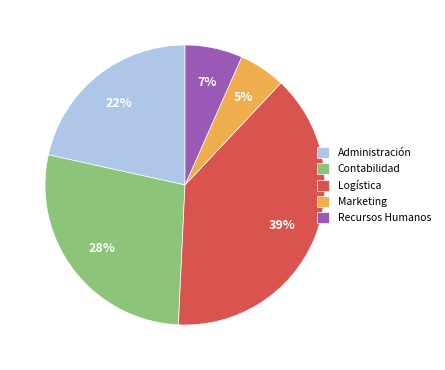

Is it true that Logística is 25% of the pie?

False